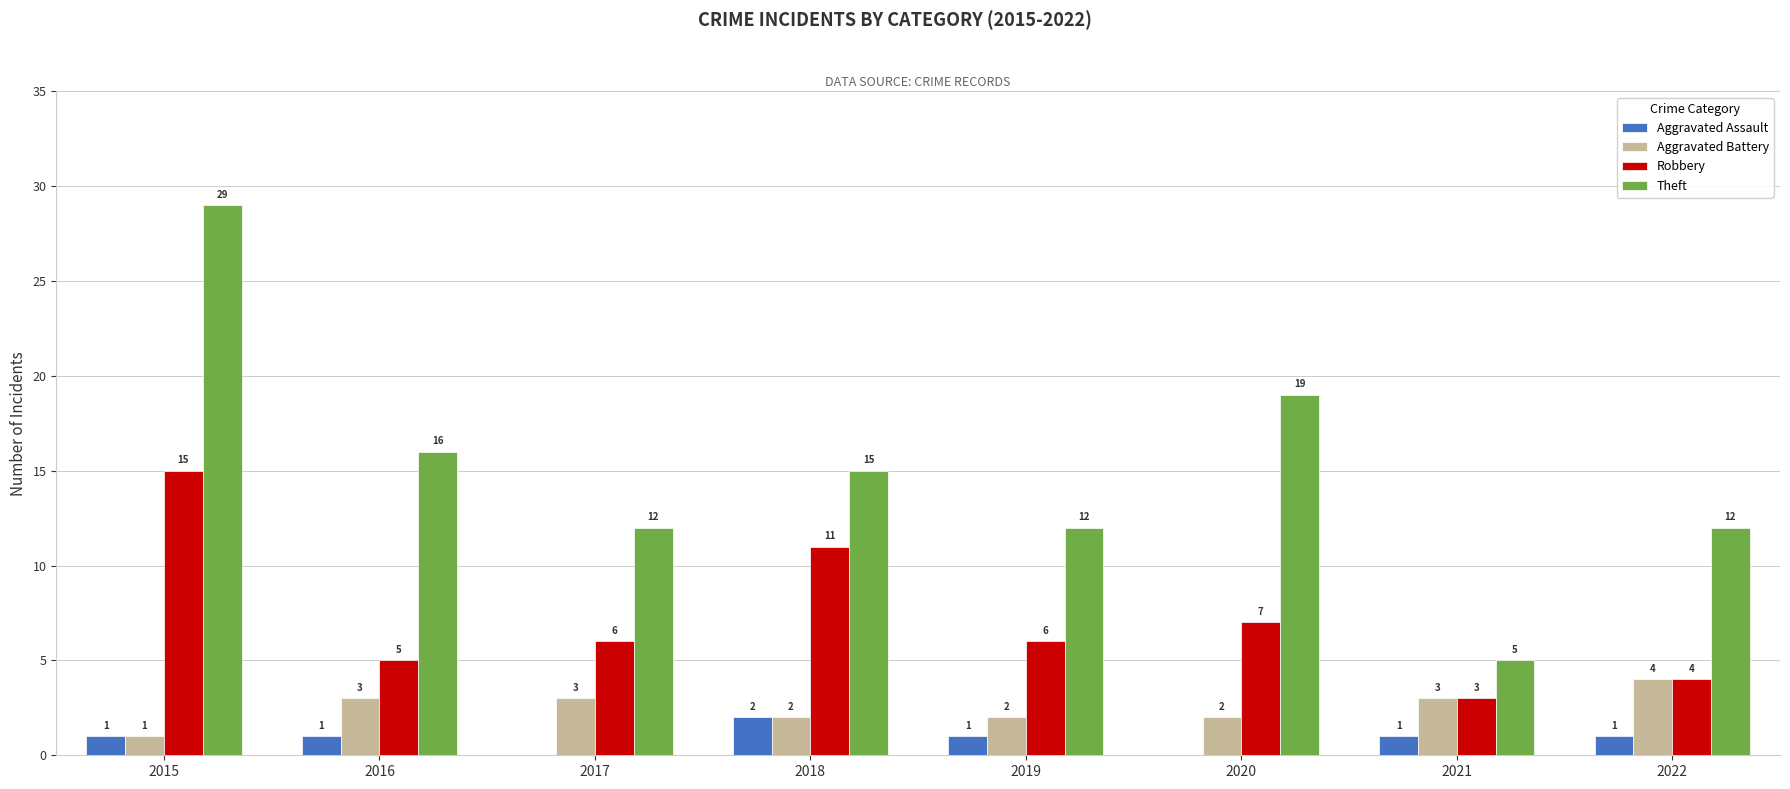

Reading left to right, extract all data points from this chart.

Aggravated Assault: 2015=1	2016=1	2017=0	2018=2	2019=1	2020=0	2021=1	2022=1
Aggravated Battery: 2015=1	2016=3	2017=3	2018=2	2019=2	2020=2	2021=3	2022=4
Robbery: 2015=15	2016=5	2017=6	2018=11	2019=6	2020=7	2021=3	2022=4
Theft: 2015=29	2016=16	2017=12	2018=15	2019=12	2020=19	2021=5	2022=12